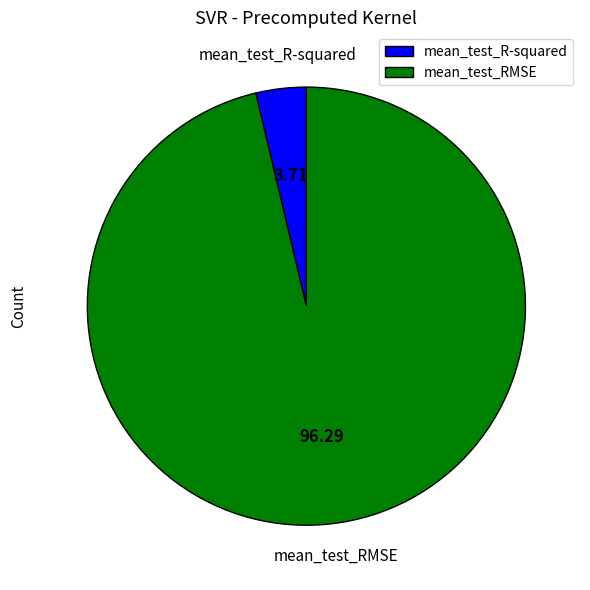

Which slice represents more than half of the pie?

mean_test_RMSE